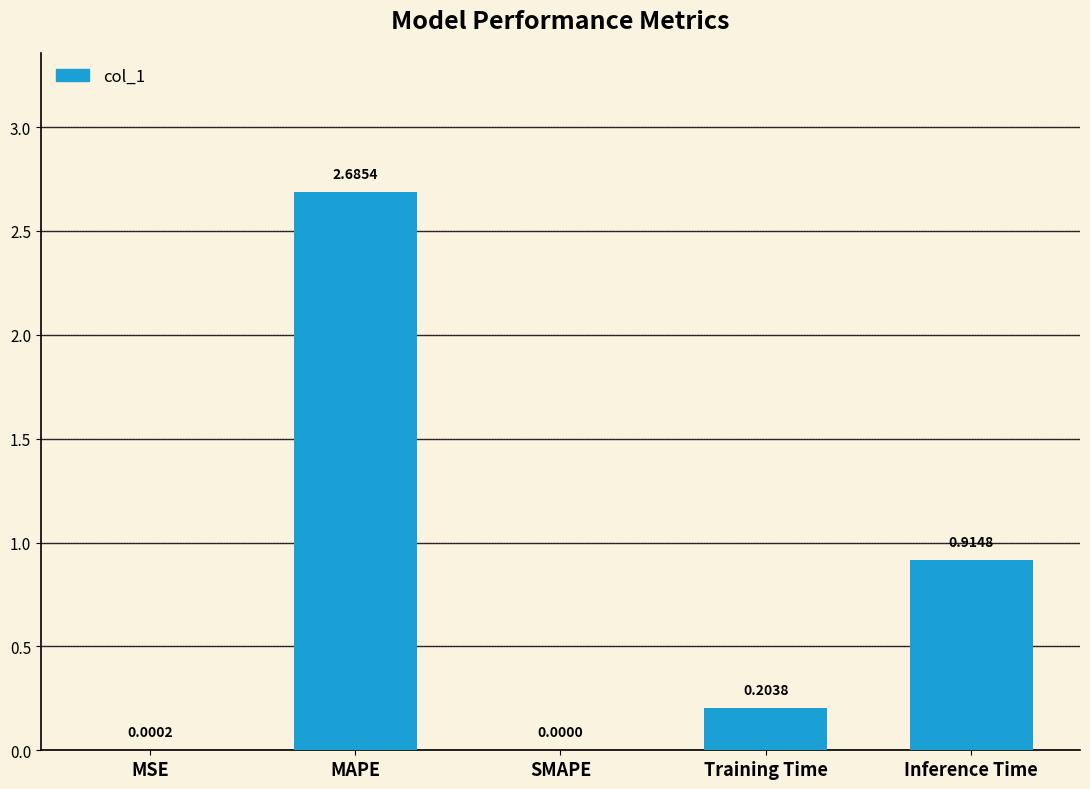

Which has a higher value, MSE or MAPE?

MAPE